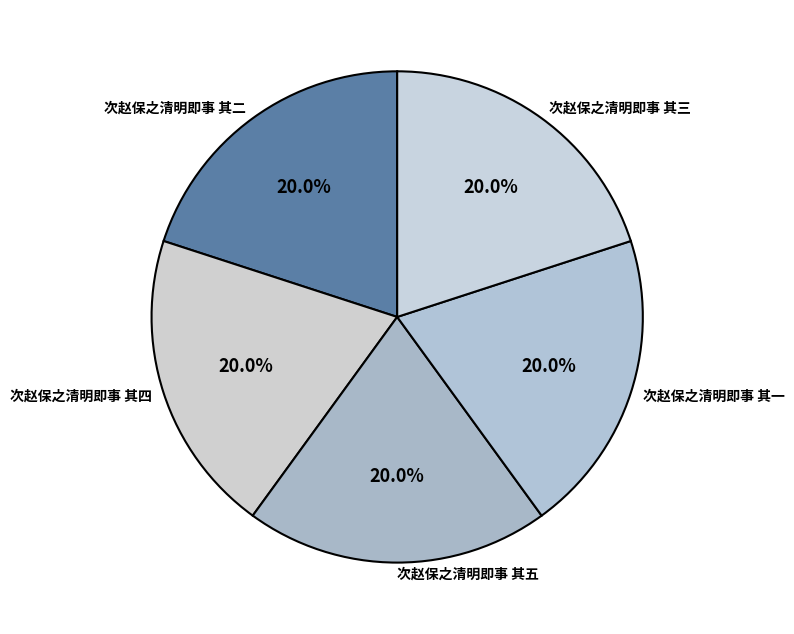

Approximately how many times larger is the value at 次赵保之清明即事 其三 compared to 次赵保之清明即事 其五?

1.0